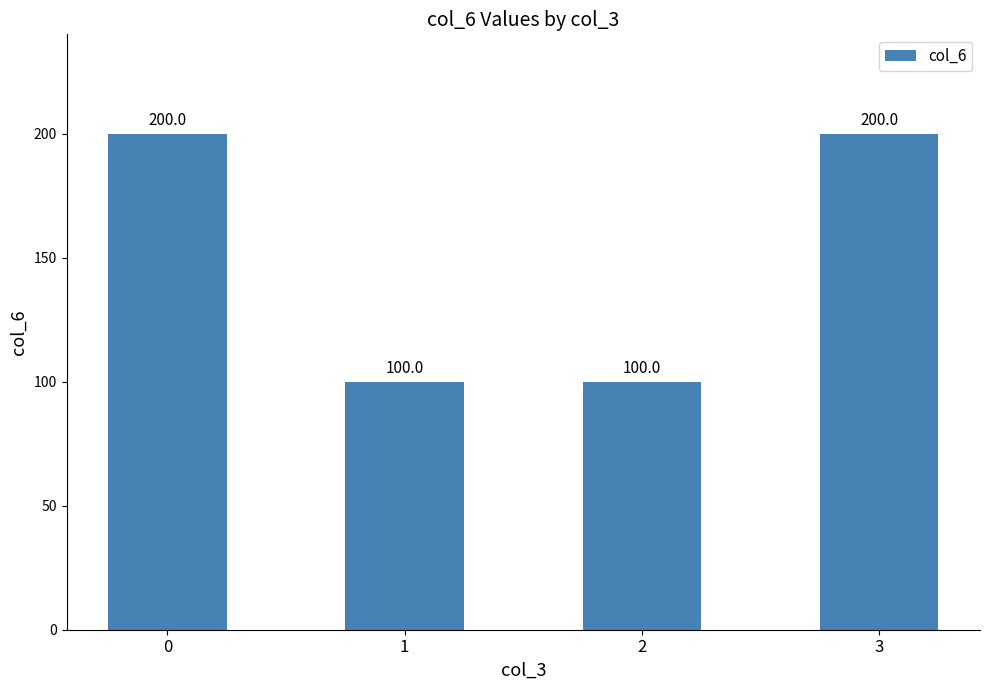

Reading left to right, list all the values displayed in this chart.

0=200	1=100	2=100	3=200